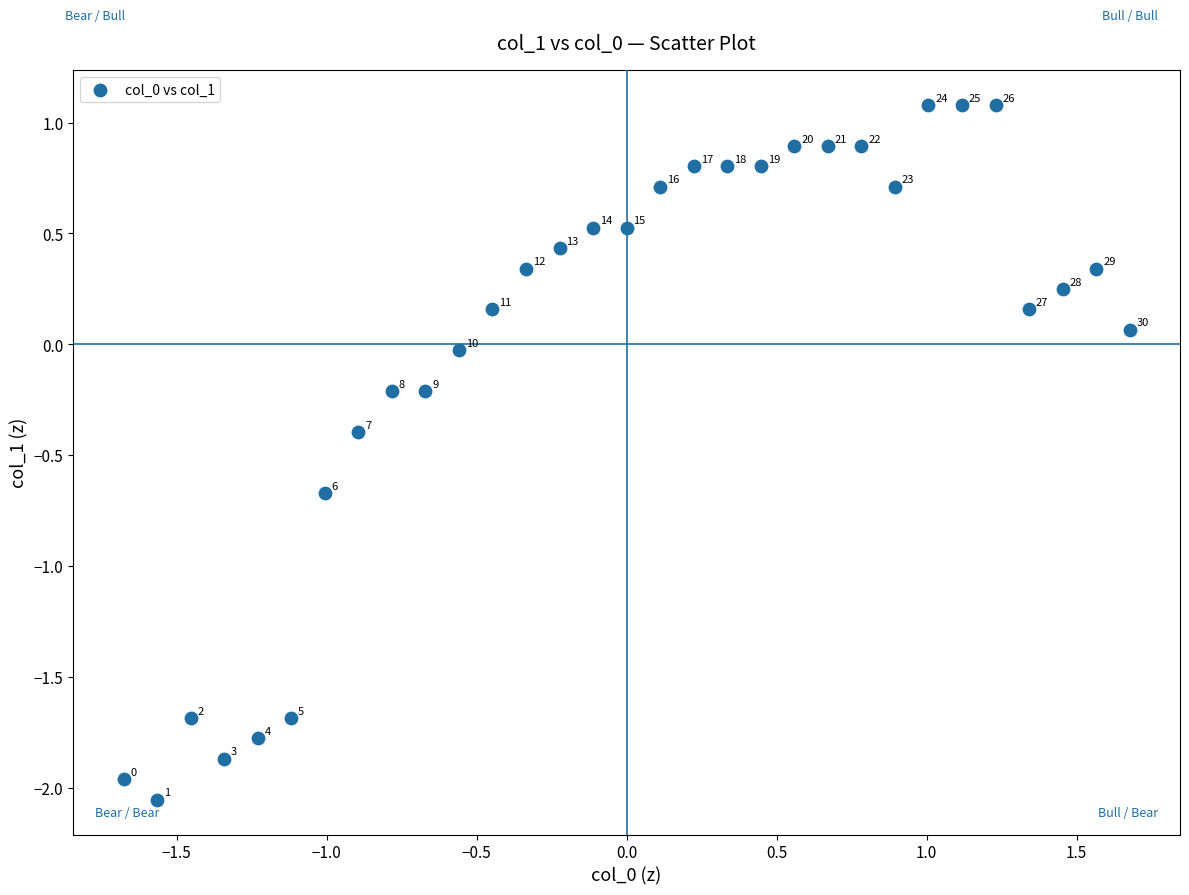

What is the range of Y values (max minus min)?

3.1